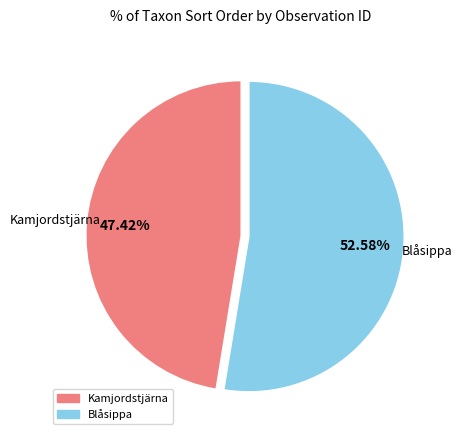

Is there a majority slice in this chart?

Yes